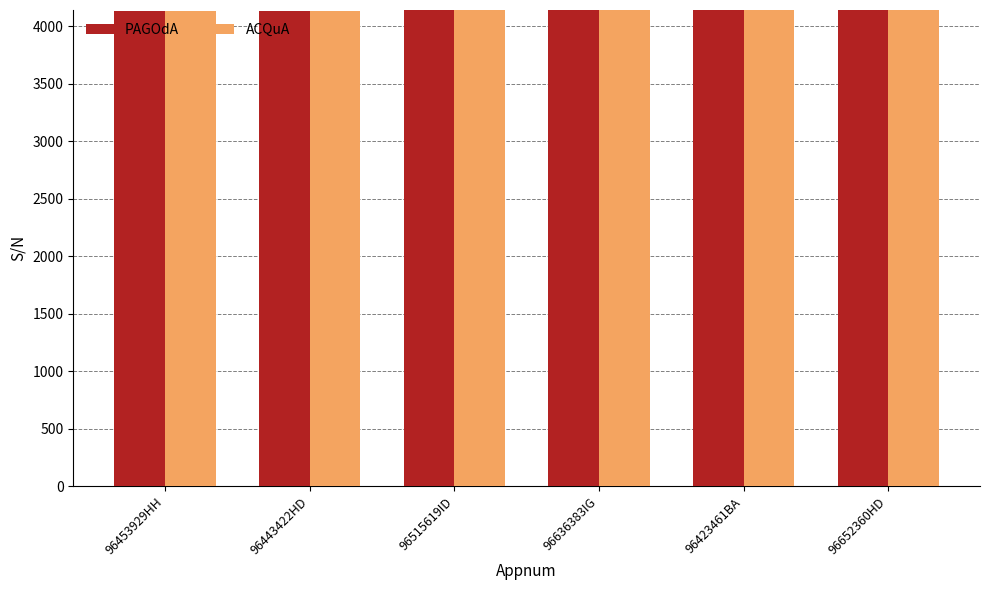

What is the minimum value for PAGOdA?

4137